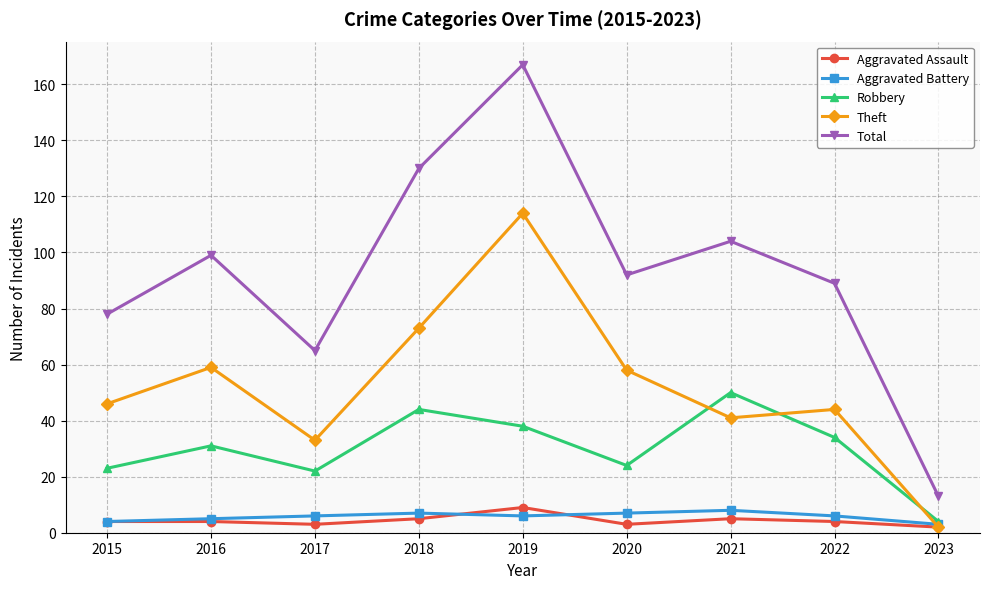

The value of Theft at 2021 is 41. True or false?

True